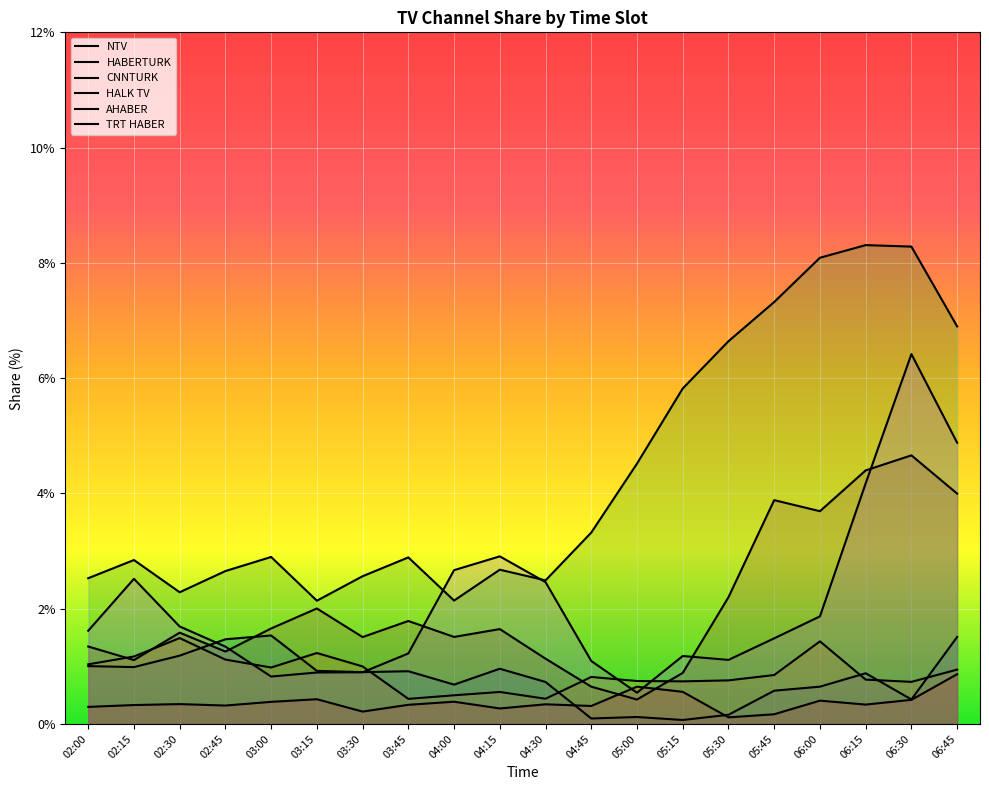

True or false: CNNTURK and HALK TV cross at least once.

False